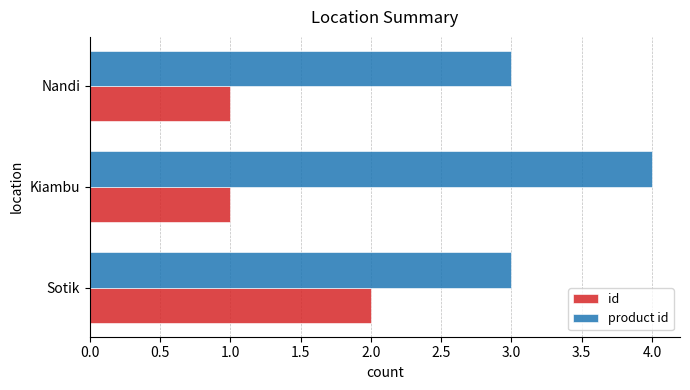

What is the total value across all series at Sotik?

5